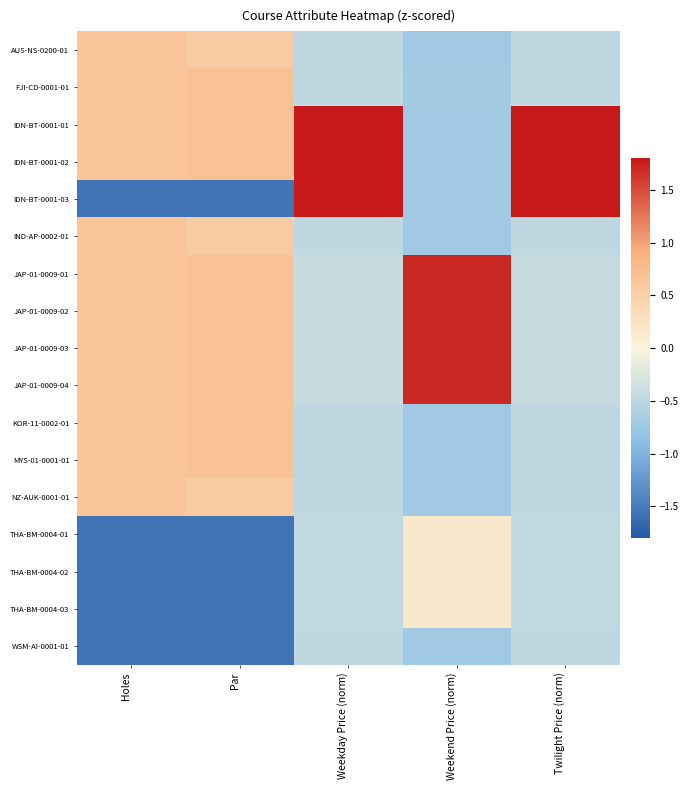

Reading right to left, list all the values displayed in this chart.

AUS-NS-0200-01: Twilight Price (norm)=-0.5	Weekend Price (norm)=-0.7	Weekday Price (norm)=-0.5	Par=0.6	Holes=0.6
FJI-CD-0001-01: Twilight Price (norm)=-0.5	Weekend Price (norm)=-0.7	Weekday Price (norm)=-0.5	Par=0.7	Holes=0.6
IDN-BT-0001-01: Twilight Price (norm)=2.2	Weekend Price (norm)=-0.7	Weekday Price (norm)=2.2	Par=0.7	Holes=0.6
IDN-BT-0001-02: Twilight Price (norm)=2.2	Weekend Price (norm)=-0.7	Weekday Price (norm)=2.2	Par=0.7	Holes=0.6
IDN-BT-0001-03: Twilight Price (norm)=2.2	Weekend Price (norm)=-0.7	Weekday Price (norm)=2.2	Par=-1.5	Holes=-1.5
IND-AP-0002-01: Twilight Price (norm)=-0.5	Weekend Price (norm)=-0.7	Weekday Price (norm)=-0.5	Par=0.6	Holes=0.6
JAP-01-0009-01: Twilight Price (norm)=-0.4	Weekend Price (norm)=1.7	Weekday Price (norm)=-0.4	Par=0.7	Holes=0.6
JAP-01-0009-02: Twilight Price (norm)=-0.4	Weekend Price (norm)=1.7	Weekday Price (norm)=-0.4	Par=0.7	Holes=0.6
JAP-01-0009-03: Twilight Price (norm)=-0.4	Weekend Price (norm)=1.7	Weekday Price (norm)=-0.4	Par=0.7	Holes=0.6
JAP-01-0009-04: Twilight Price (norm)=-0.4	Weekend Price (norm)=1.7	Weekday Price (norm)=-0.4	Par=0.7	Holes=0.6
KOR-11-0002-01: Twilight Price (norm)=-0.5	Weekend Price (norm)=-0.7	Weekday Price (norm)=-0.5	Par=0.7	Holes=0.6
MYS-01-0001-01: Twilight Price (norm)=-0.5	Weekend Price (norm)=-0.7	Weekday Price (norm)=-0.5	Par=0.7	Holes=0.6
NZ-AUK-0001-01: Twilight Price (norm)=-0.5	Weekend Price (norm)=-0.7	Weekday Price (norm)=-0.5	Par=0.6	Holes=0.6
THA-BM-0004-01: Twilight Price (norm)=-0.5	Weekend Price (norm)=0.2	Weekday Price (norm)=-0.5	Par=-1.5	Holes=-1.5
THA-BM-0004-02: Twilight Price (norm)=-0.5	Weekend Price (norm)=0.2	Weekday Price (norm)=-0.5	Par=-1.5	Holes=-1.5
THA-BM-0004-03: Twilight Price (norm)=-0.5	Weekend Price (norm)=0.2	Weekday Price (norm)=-0.5	Par=-1.5	Holes=-1.5
WSM-AI-0001-01: Twilight Price (norm)=-0.5	Weekend Price (norm)=-0.7	Weekday Price (norm)=-0.5	Par=-1.5	Holes=-1.5